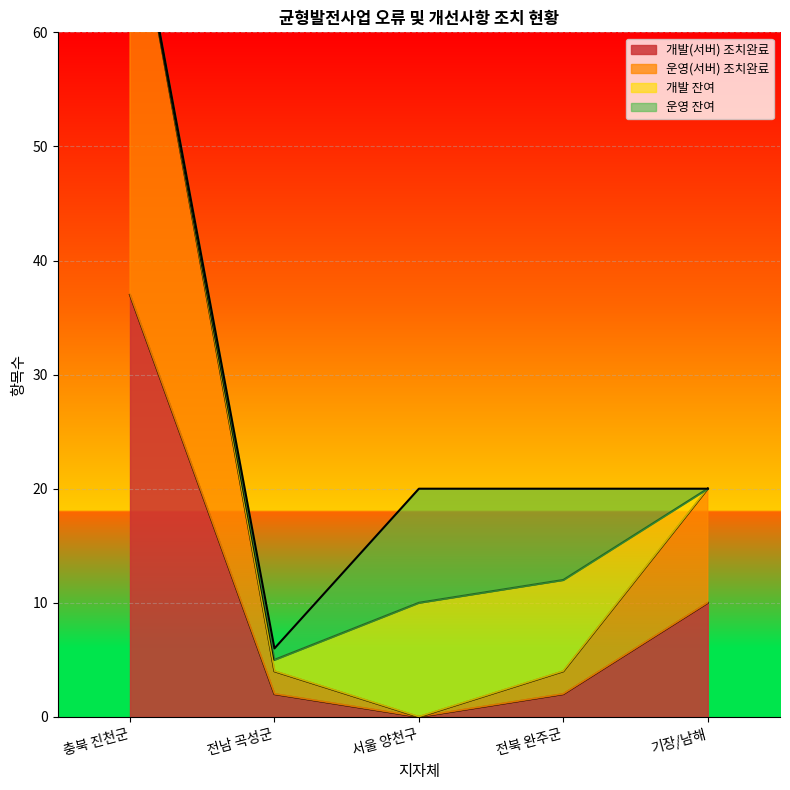

True or false: 운영(서버) 조치완료 and 개발(서버) 조치완료 intersect in this chart.

False